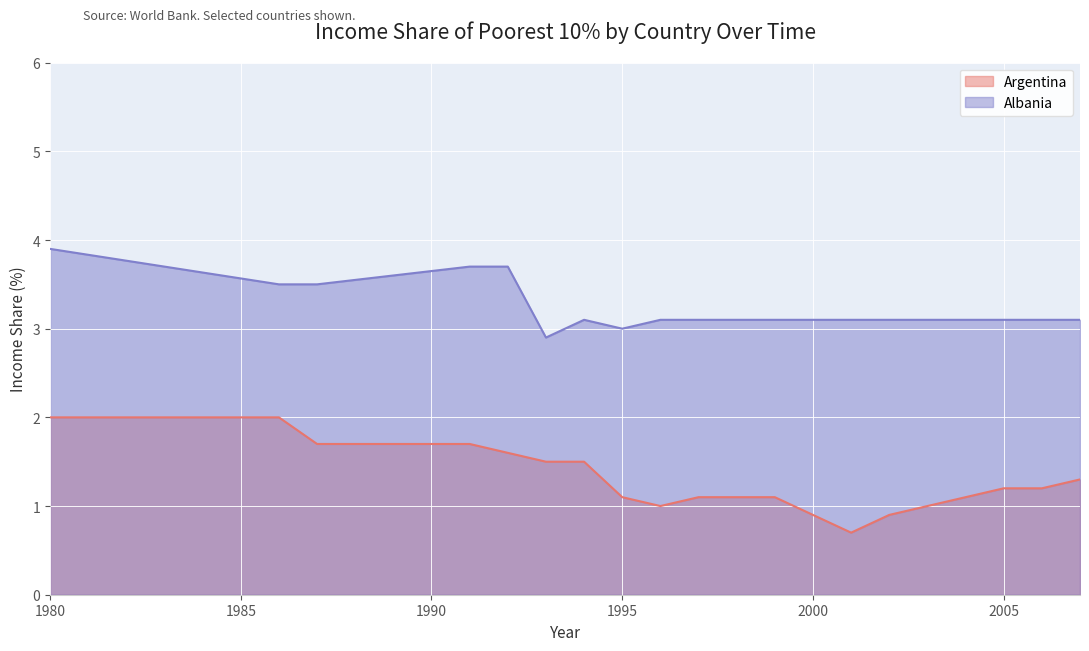

What are all the series names shown in the legend?

Argentina, Albania